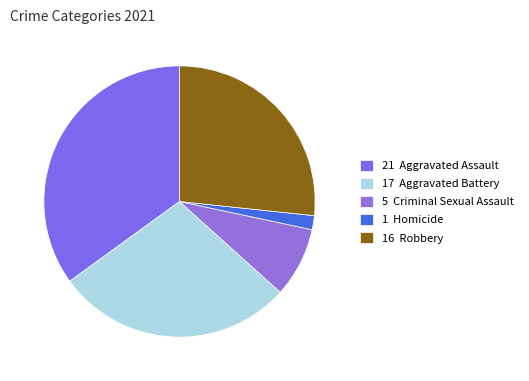

How many slices are in this pie chart?

5